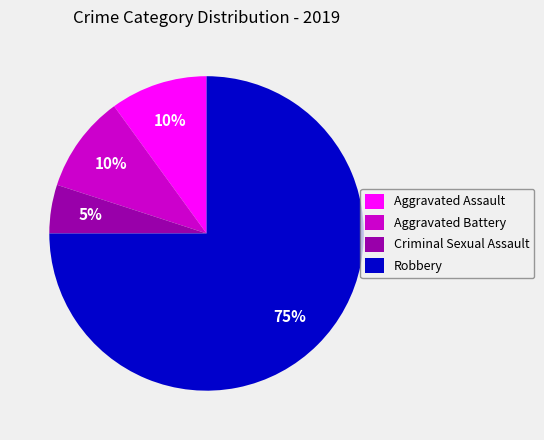

How many slices are in this pie chart?

4